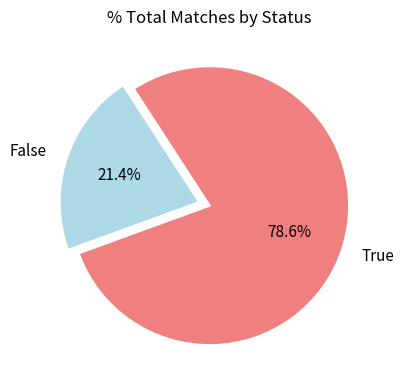

The False slice represents 21% of the pie. True or false?

True